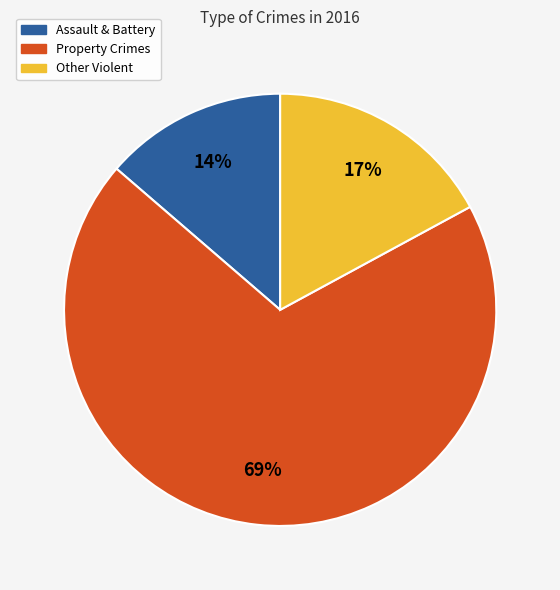

Count the number of slices in the pie.

3